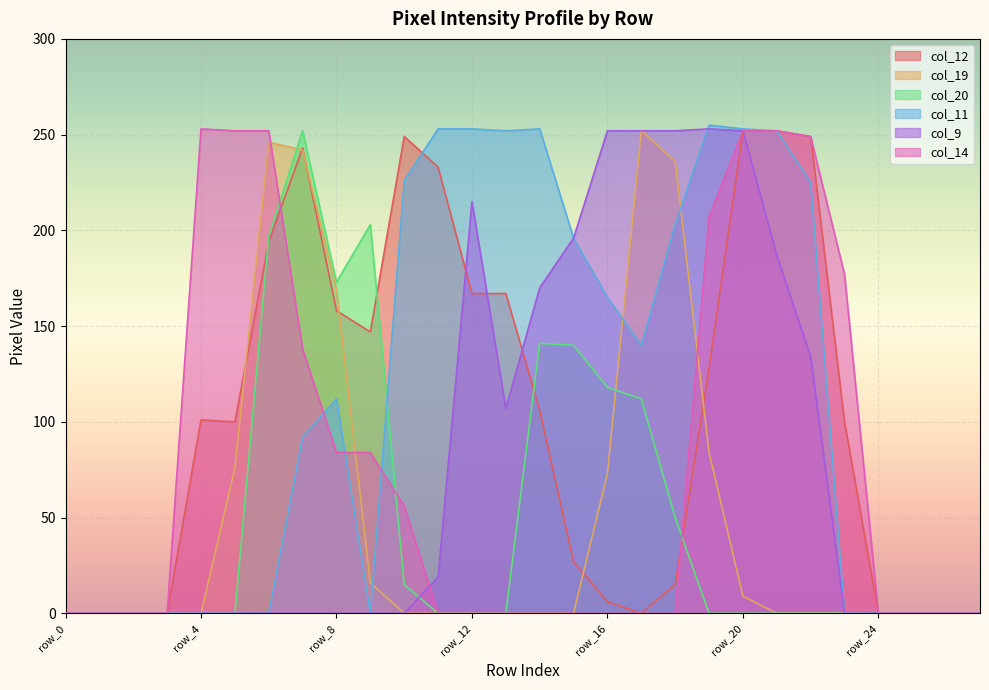

At which category is the sum across all series the highest?

row_20